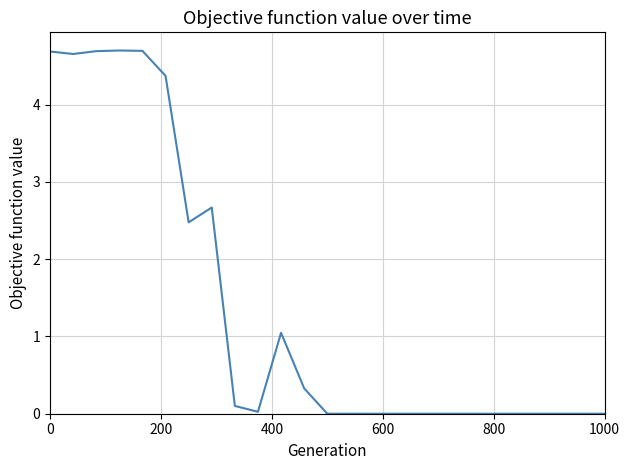

What is the greatest value displayed?

4.7